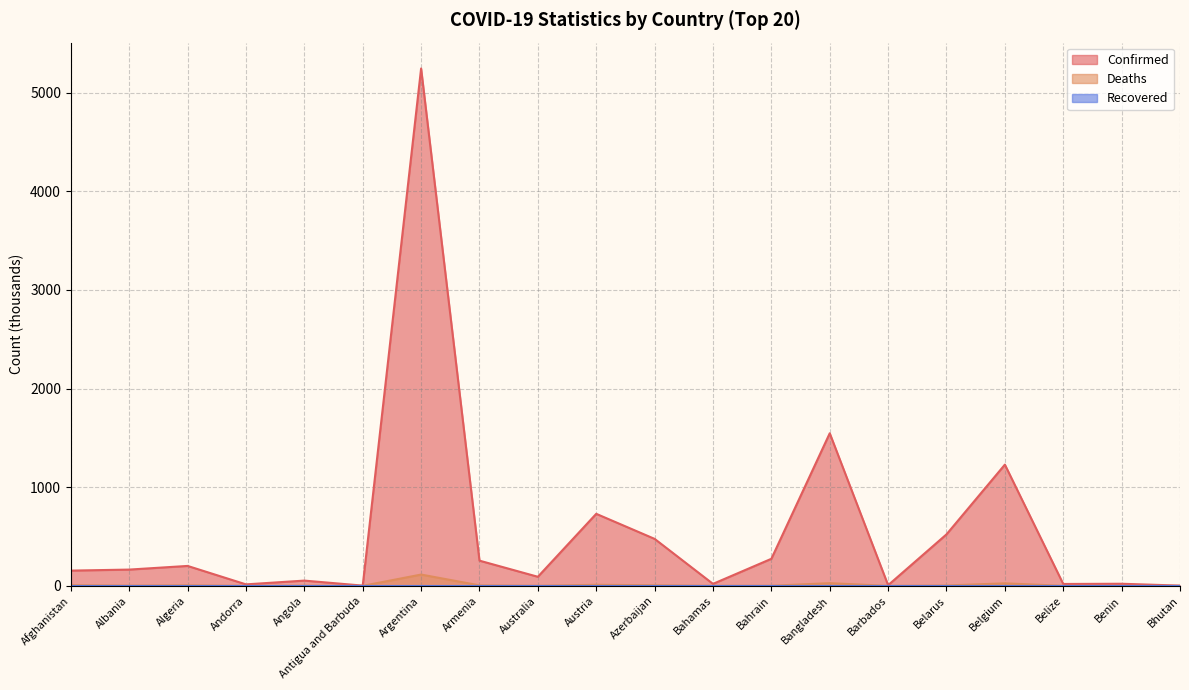

Which label corresponds to the largest value in the chart?

Argentina